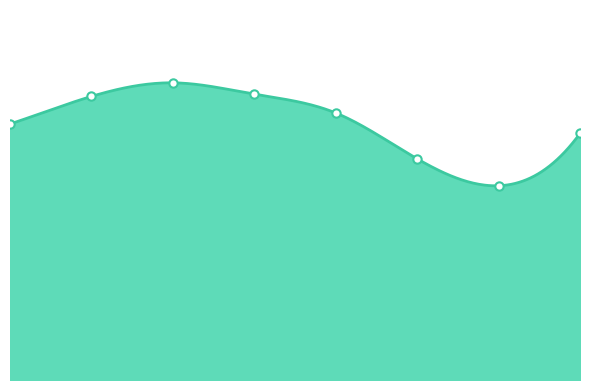

At which category does the data reach its first local peak?

2017